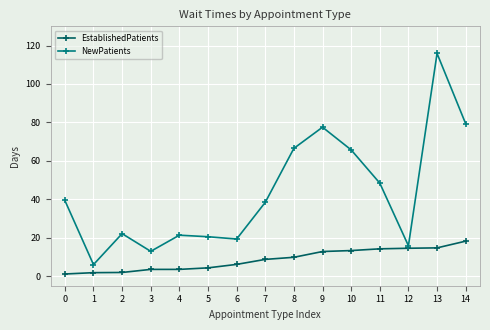

How many lines are shown in the chart?

2